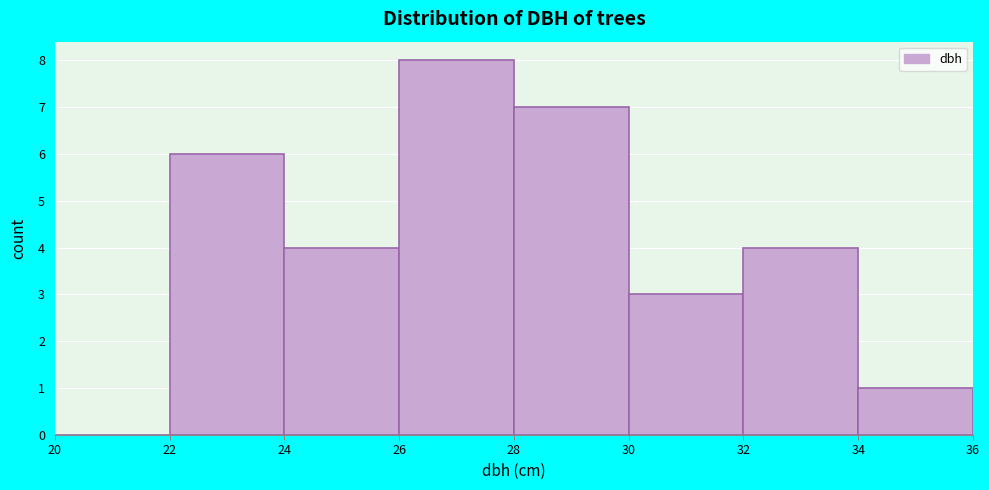

What is the height of the bar covering 26 to 28 on the x-axis? The values are not printed on the chart, so give them approximately, as read against the axis.

8